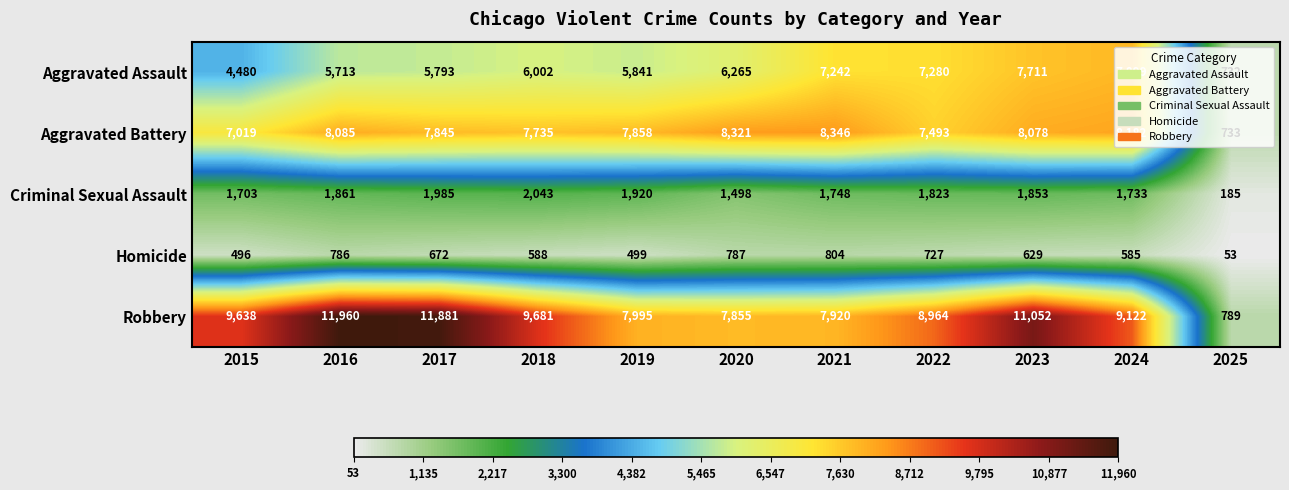

Is it true that Robbery equals 13577 at 2019?

False